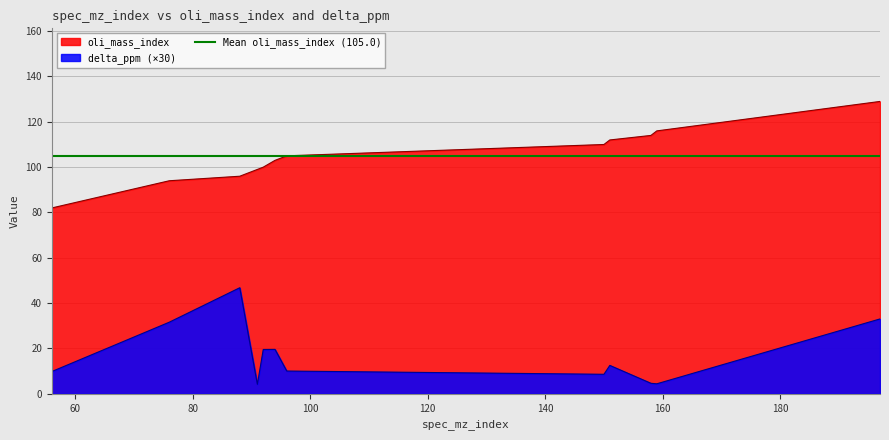

List the series in order of their peak value, highest first.

oli_mass_index, delta_ppm